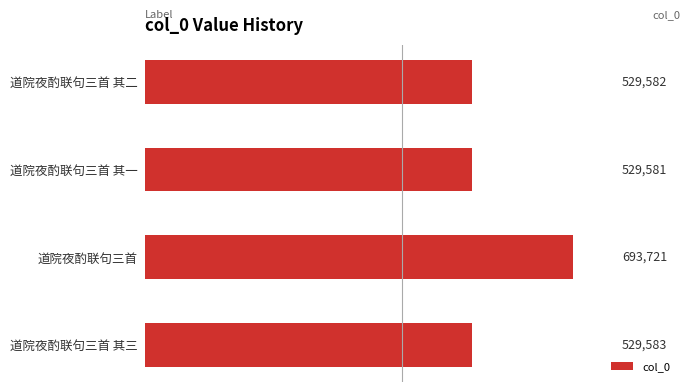

Between 道院夜酌联句三首 其一 and 道院夜酌联句三首 其三, which is larger?

道院夜酌联句三首 其三